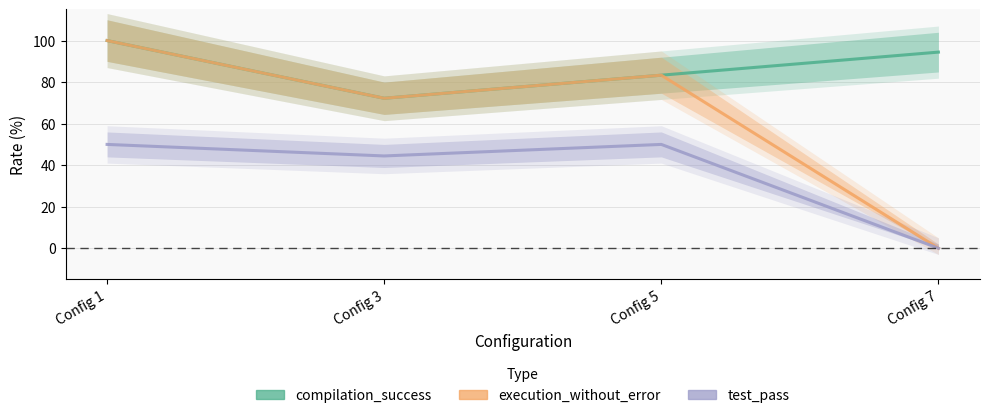

Which series has the largest total across all categories?

compilation_success